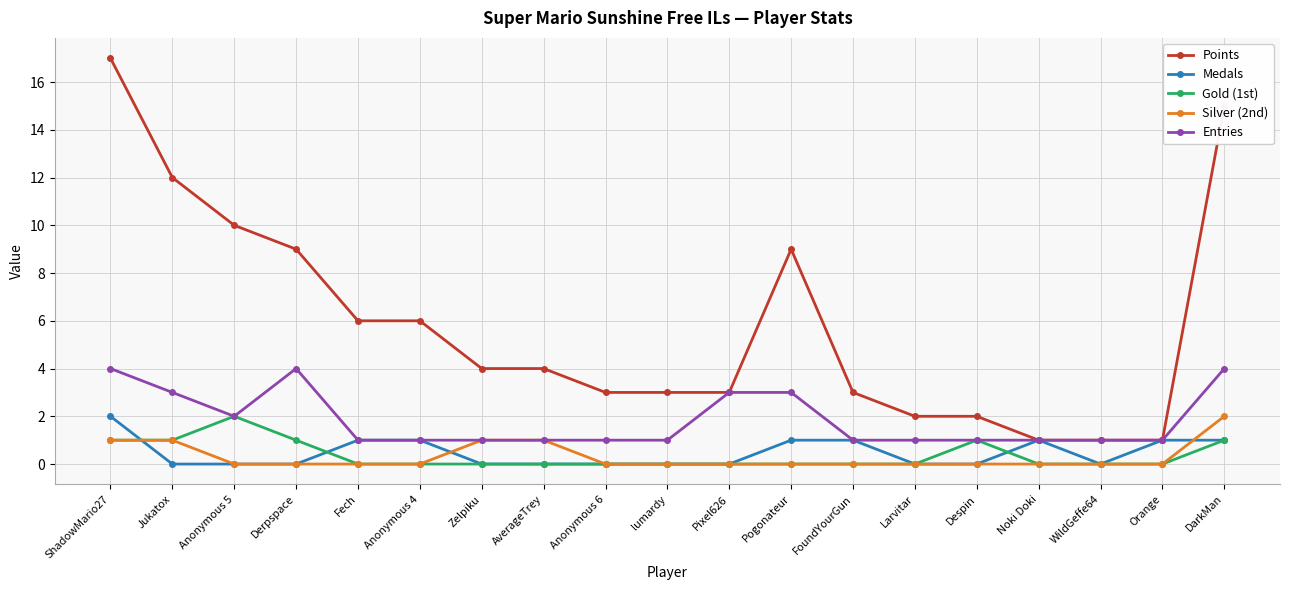

Which series has the largest total across all categories?

Points